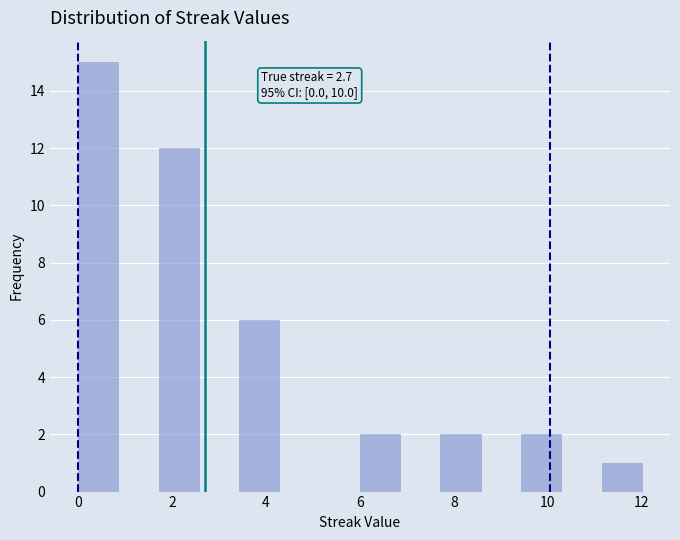

Which range on the x-axis has the tallest bar?

0.0 to 0.8